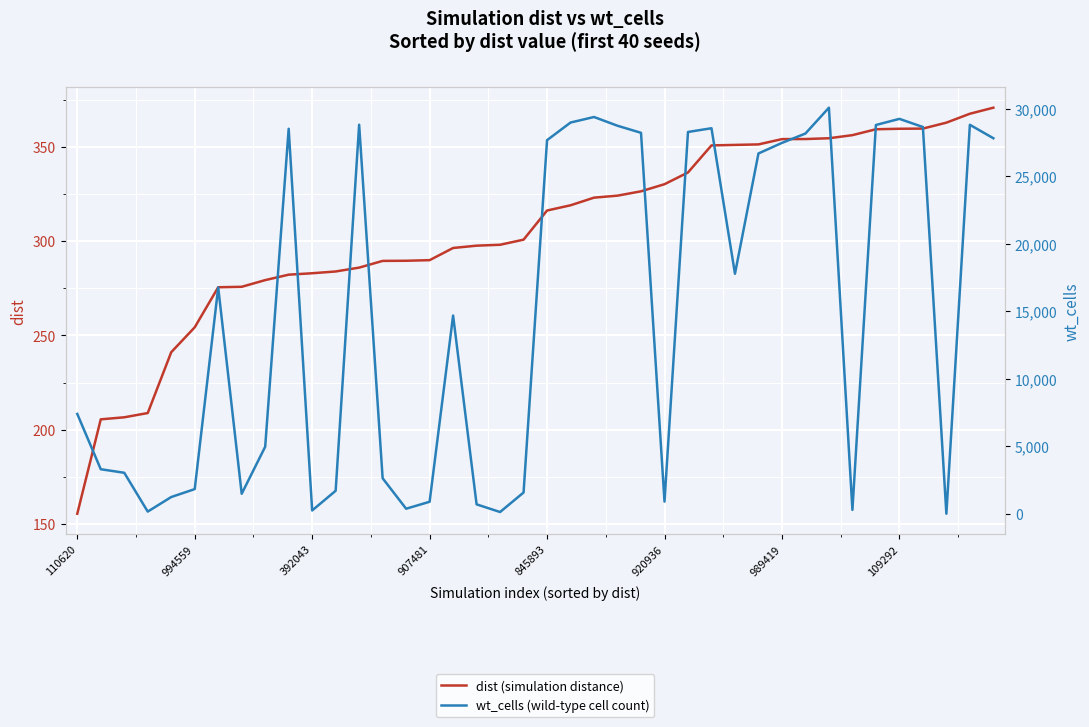

At which label does wt_cells (wild-type cell count) reach its minimum?

37